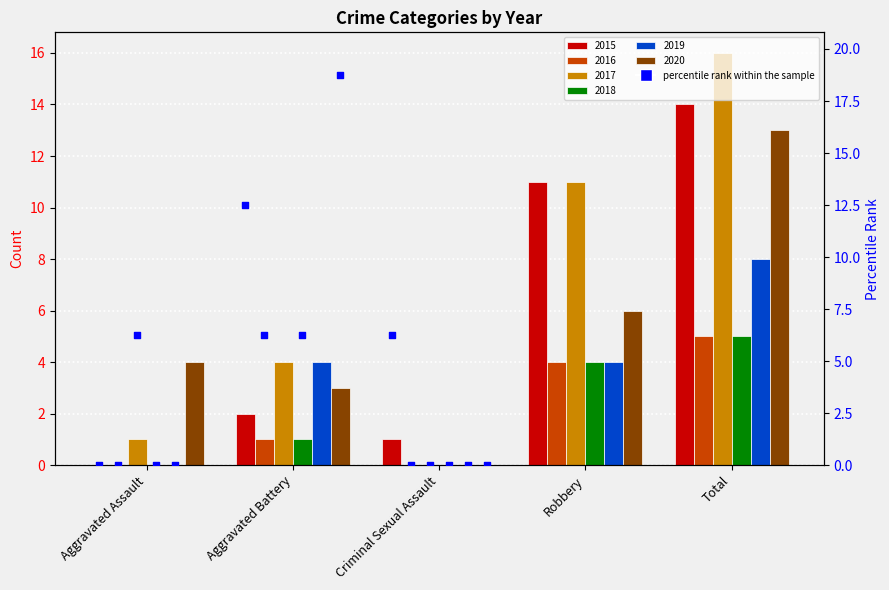

Which series has the largest total across all categories?

2017